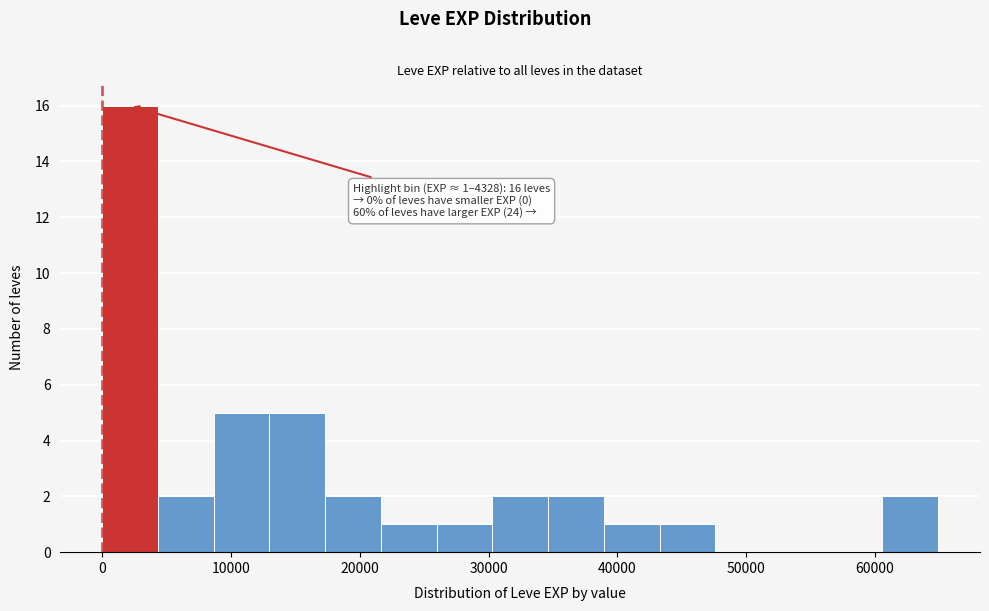

Which range on the x-axis has the tallest bar?

0 to 4000